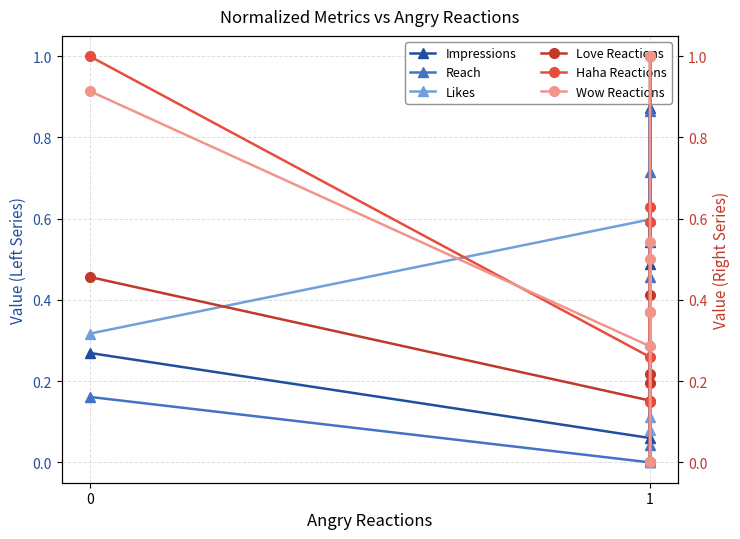

How many interior local peaks does the Love Reactions series have?

1